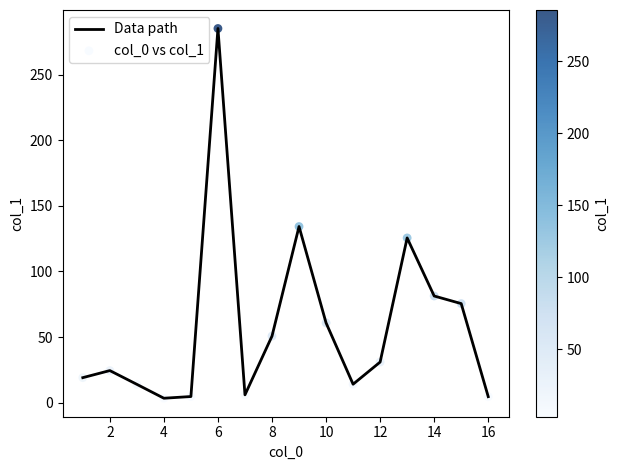

What is the greatest value displayed?

285.4